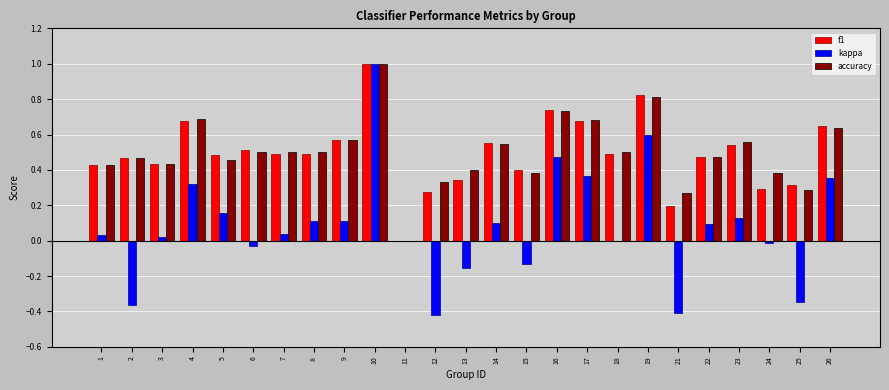

Which series changed the most between 4 and 6?

kappa